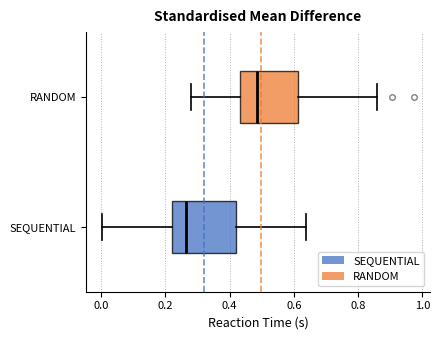

Which box's median line is the furthest to the right?

RANDOM